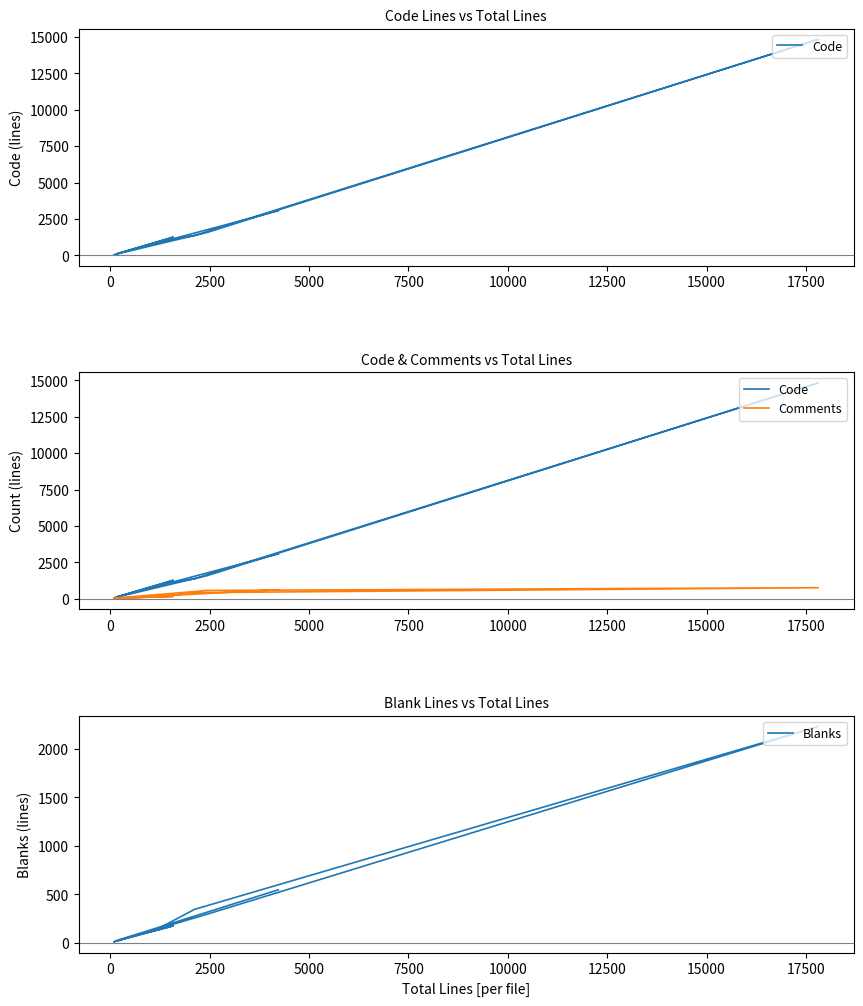

True or false: Blanks and Code cross at least once.

False